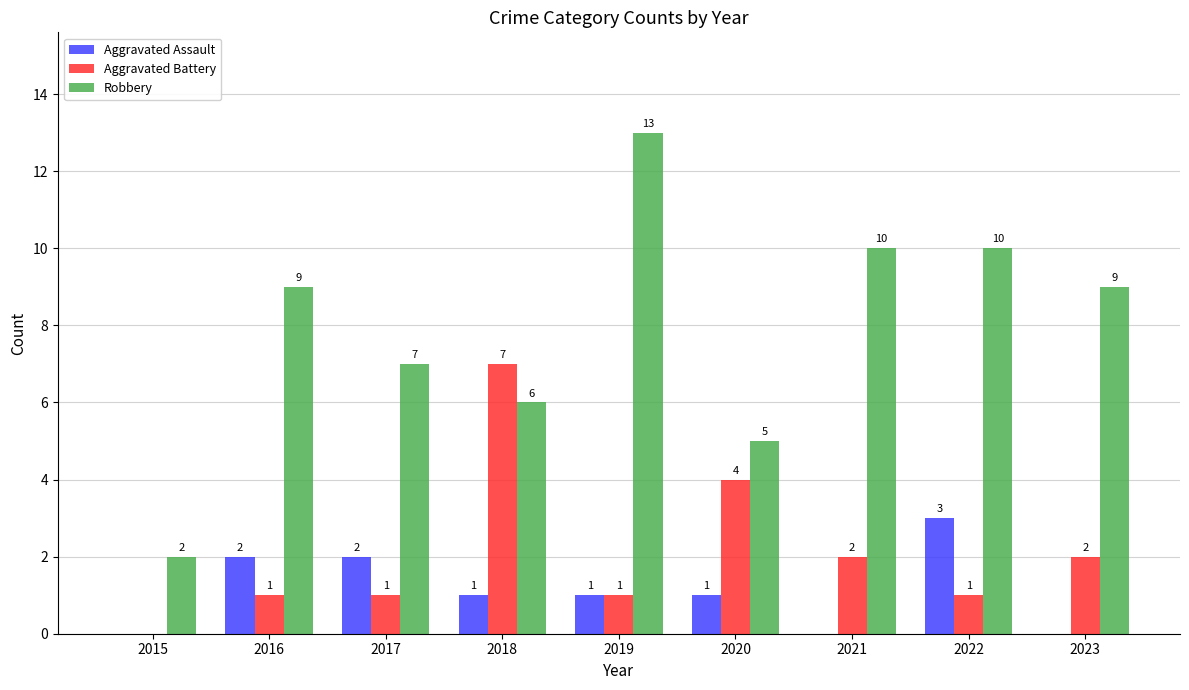

Is it true that Robbery equals 2 at 2016?

False